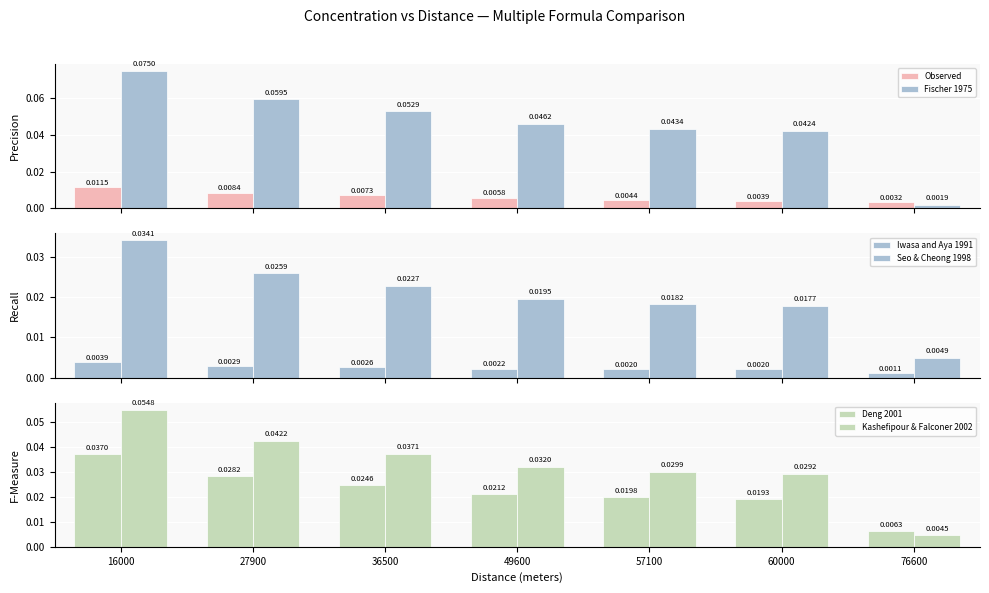

Count the number of categories in the chart.

7